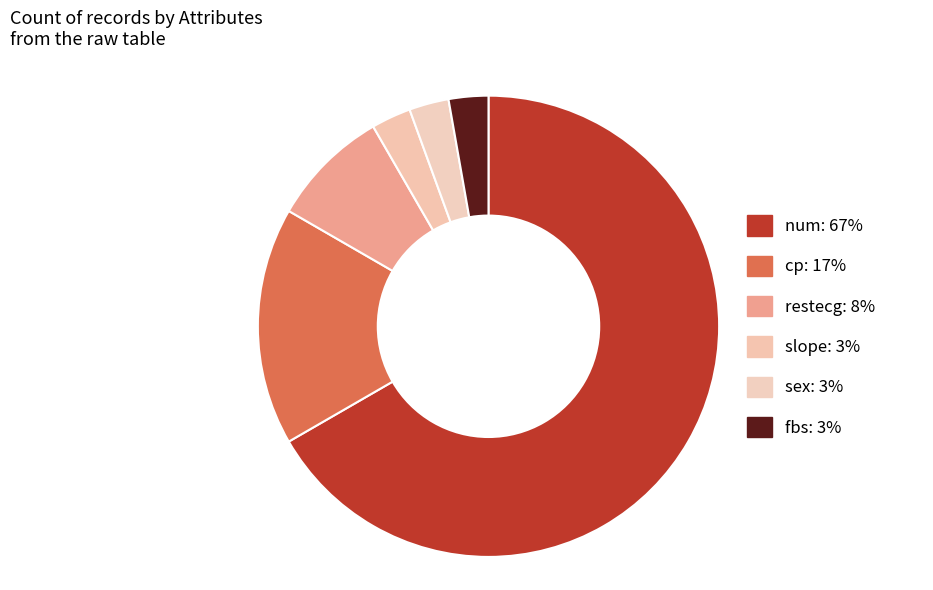

To the nearest percent, what percentage of the pie is restecg?

8%